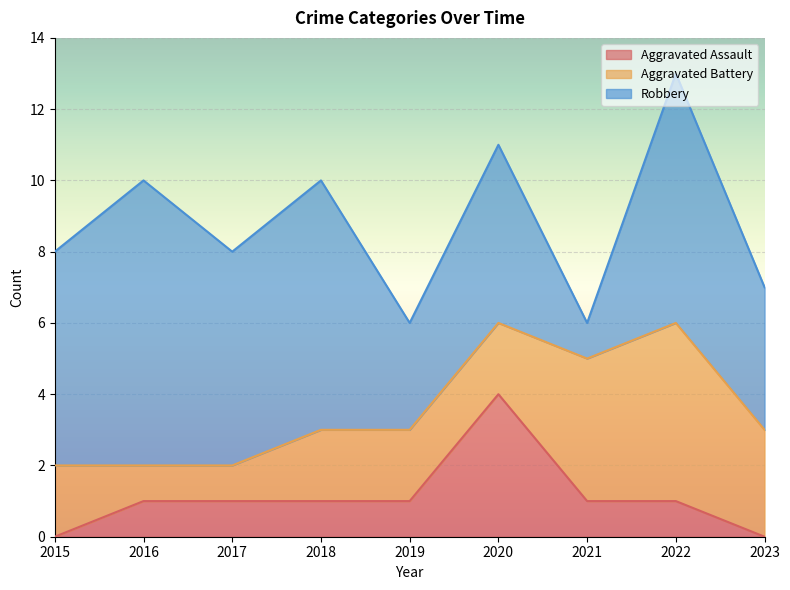

Which series changed the most between 2015 and 2016?

Robbery